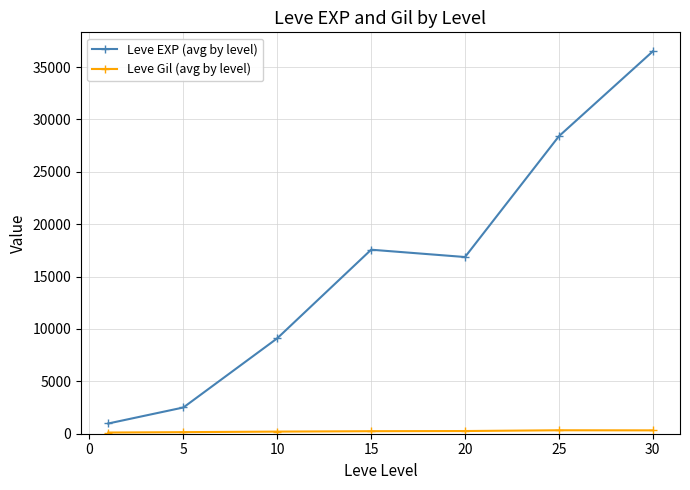

Which series has the largest total across all categories?

Leve EXP (avg by level)